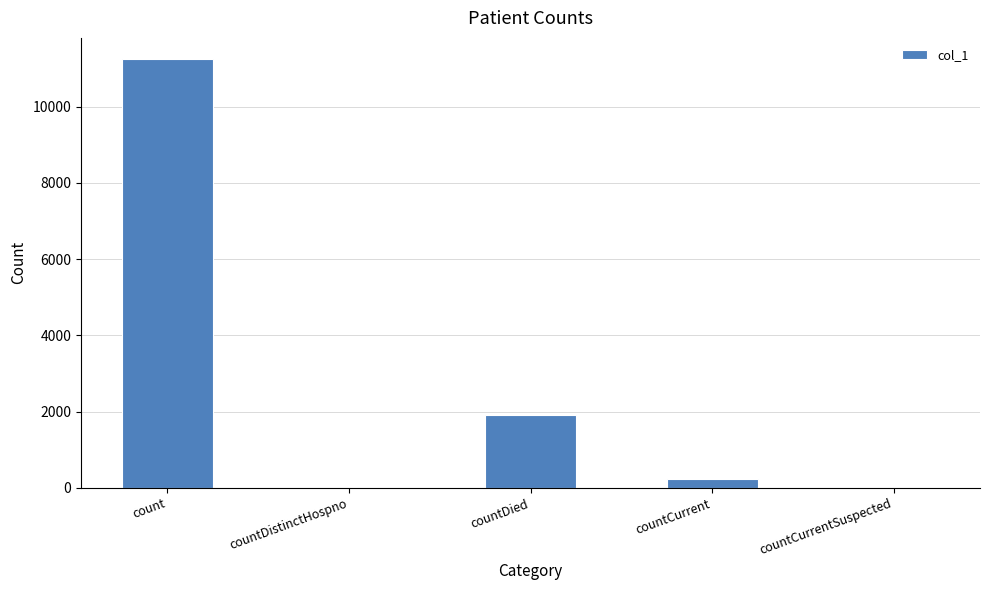

What is the sum of the values at countCurrentSuspected and countDied?

1911